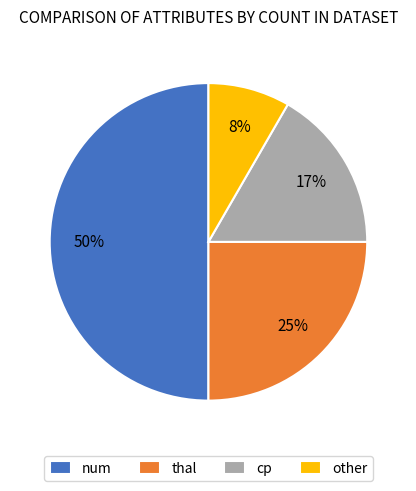

Rank the categories by value from highest to lowest.

num, thal, cp, other